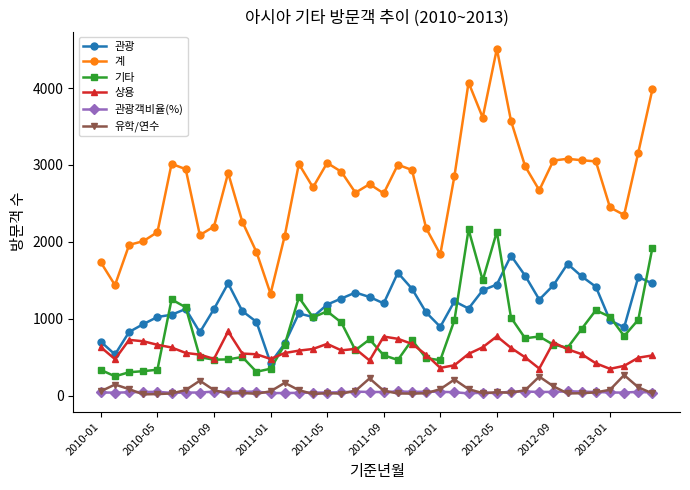

Which series has the largest range (max minus min)?

계